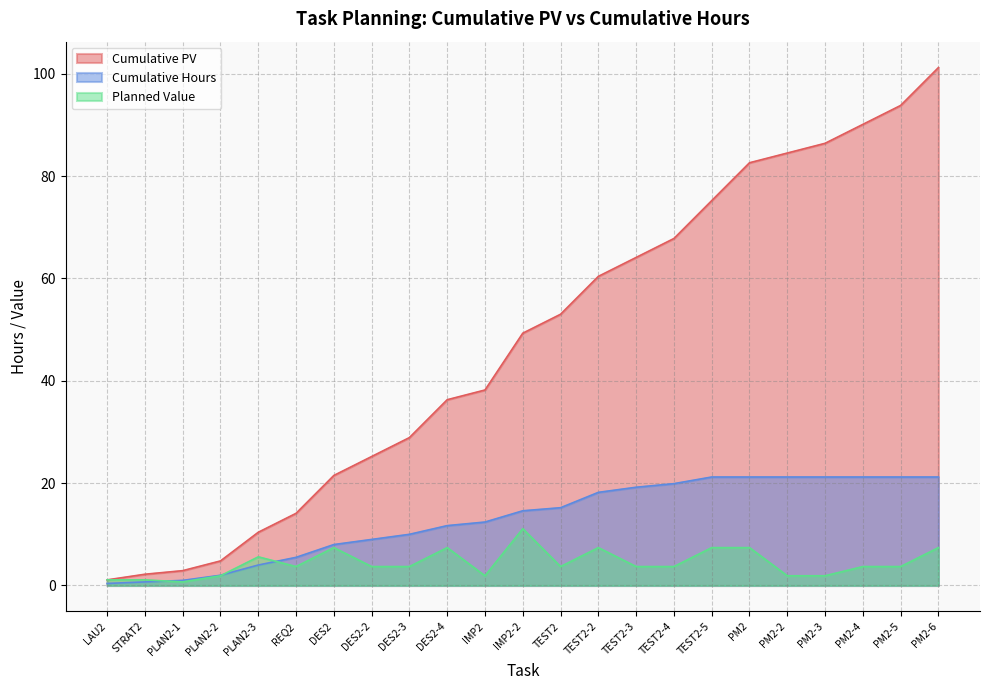

True or false: Cumulative PV and Planned Value cross at least once.

False